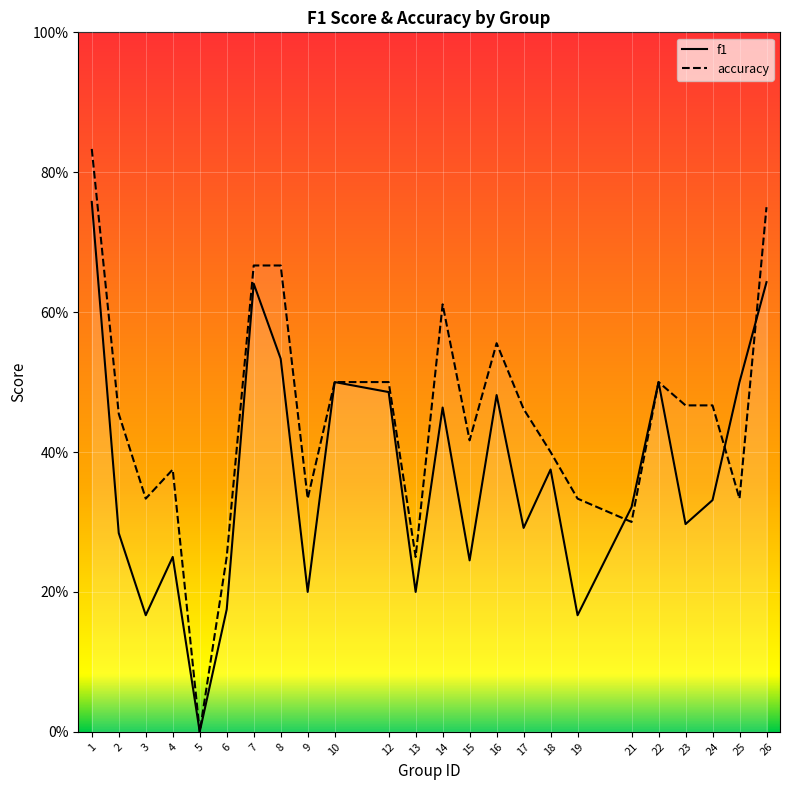

True or false: f1 has a value of 0.2 at 10.

False